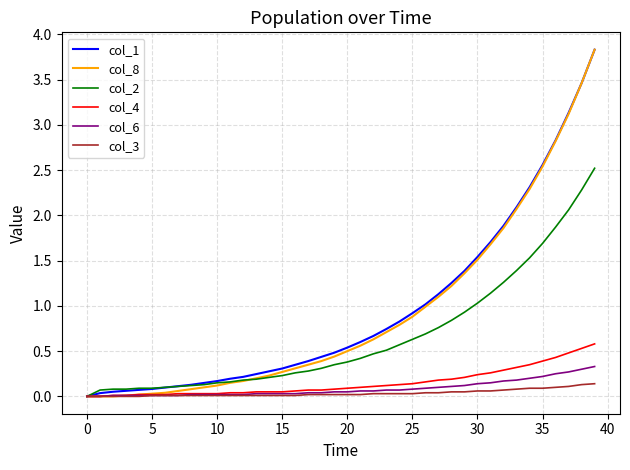

What are all the series names shown in the legend?

col_1, col_8, col_2, col_4, col_6, col_3